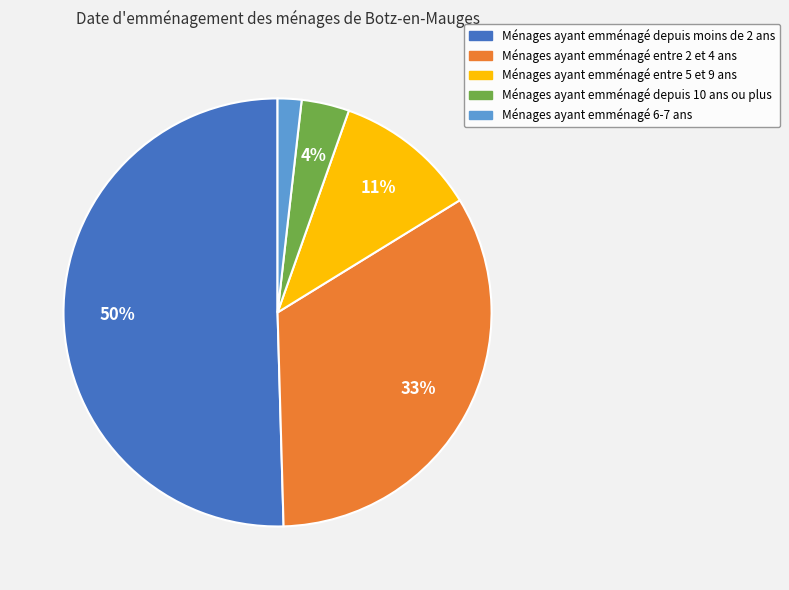

To the nearest percent, what is the combined percentage of Ménages ayant emménagé entre 2 et 4 ans and Ménages ayant emménagé entre 5 et 9 ans?

44%